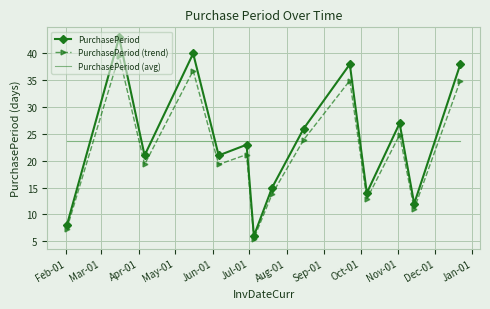

Which series has the largest range (max minus min)?

PurchasePeriod